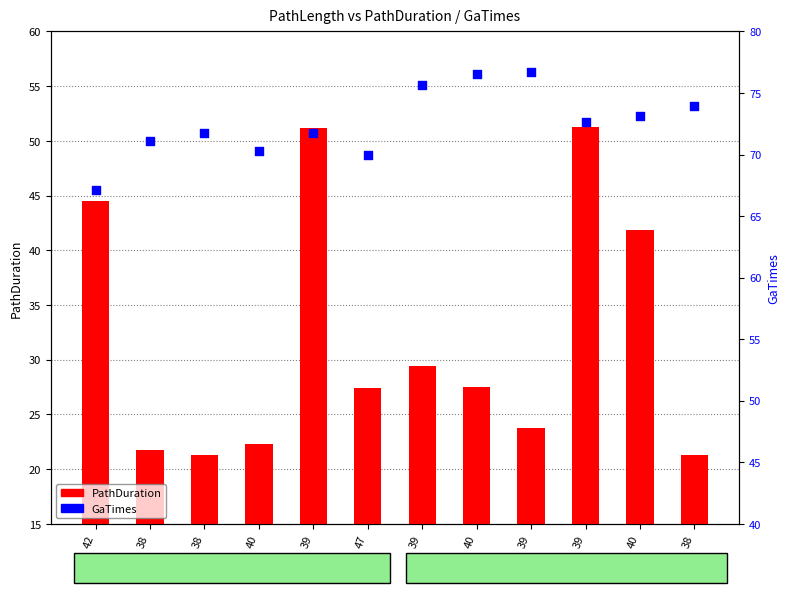

What are all the series names shown in the legend?

PathDuration, GaTimes